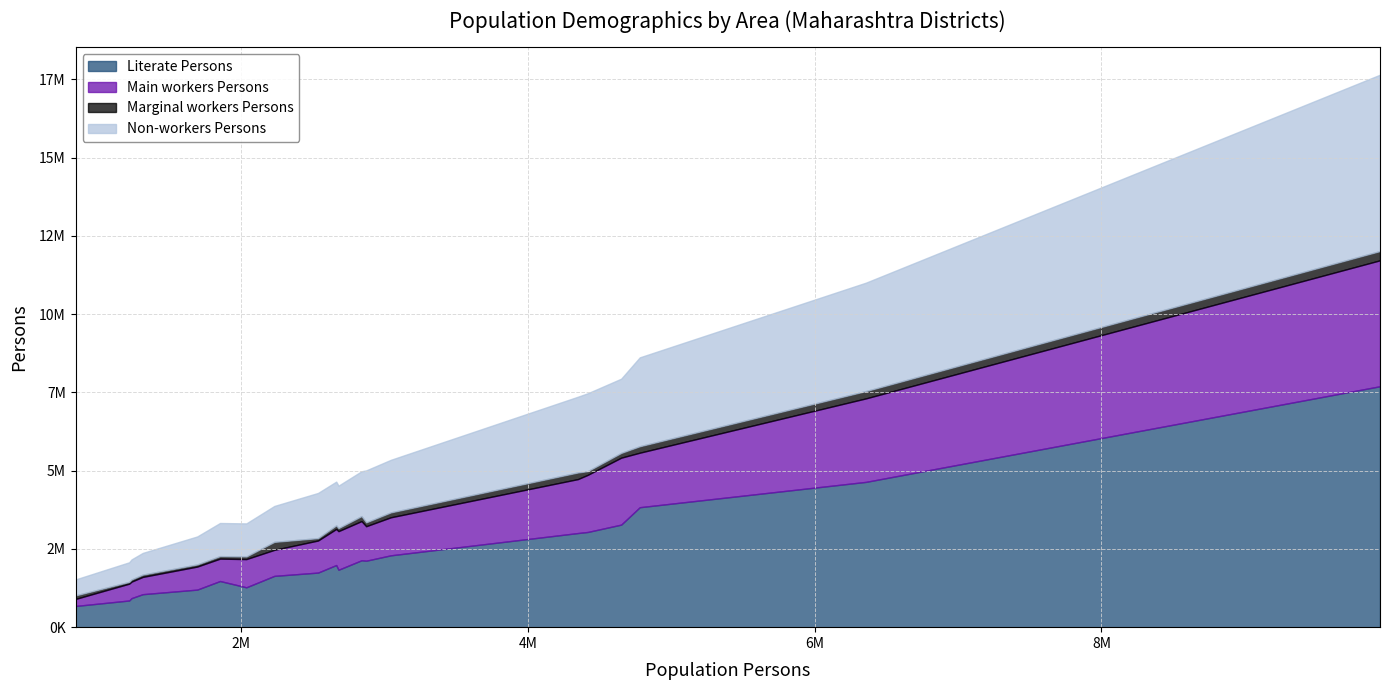

What is the average value of the Non-workers Persons series?

1740522